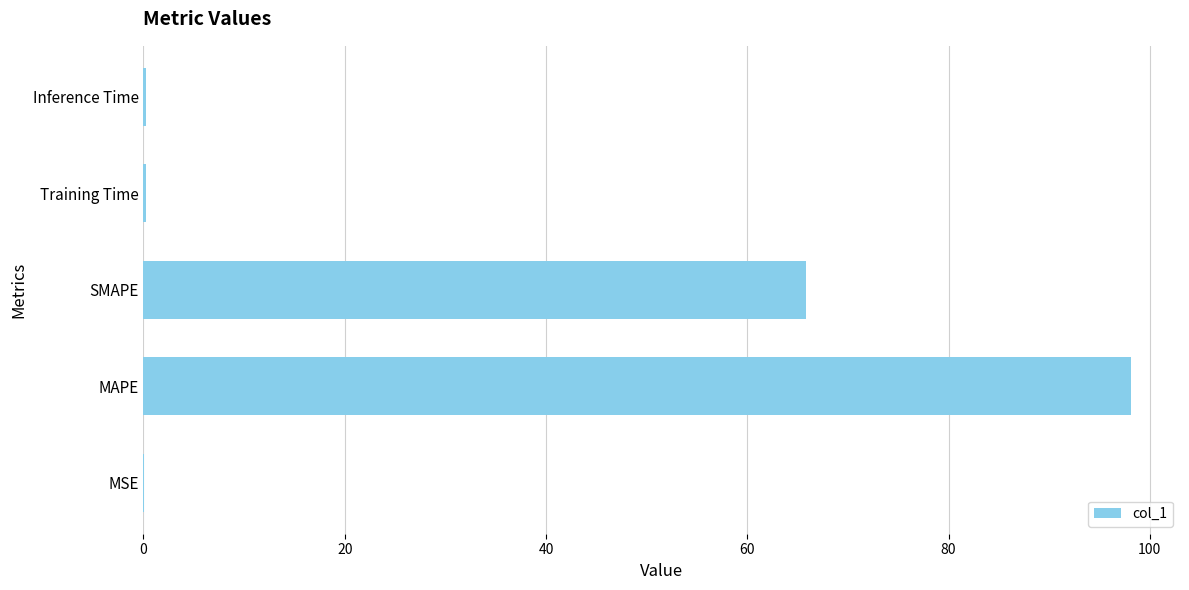

Are the bars horizontal?

Yes